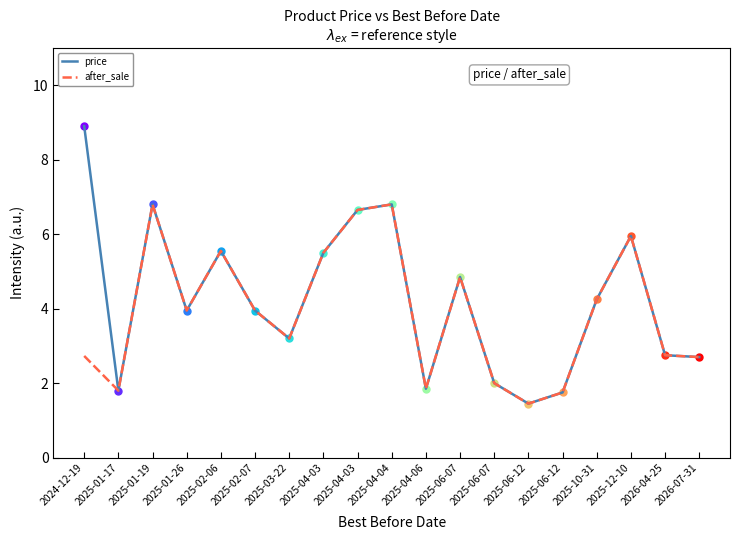

Reading left to right, list all the values displayed in this chart.

price: 8.9	1.8	6.8	4.0	5.5	4.0	3.2	5.5	6.7	6.8	1.9	4.8	2.0	1.4	1.8	4.2	6.0	2.8	2.7
after_sale: 2.7	1.8	6.8	4.0	5.5	4.0	3.2	5.5	6.7	6.8	1.9	4.8	2.0	1.4	1.8	4.2	6.0	2.8	2.7